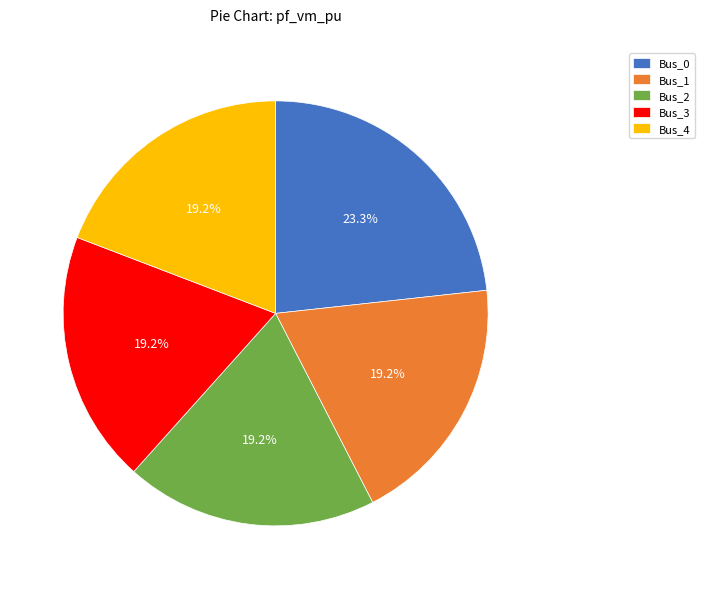

Between Bus_4 and Bus_0, which is larger?

Bus_0